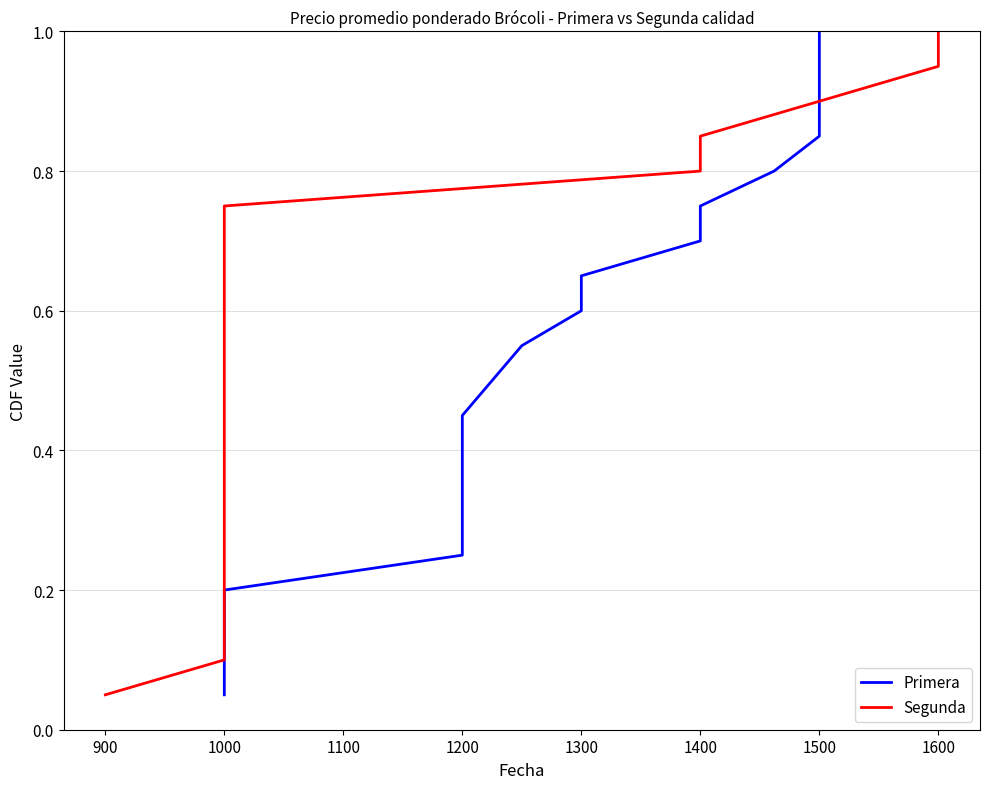

How many lines are shown in the chart?

2